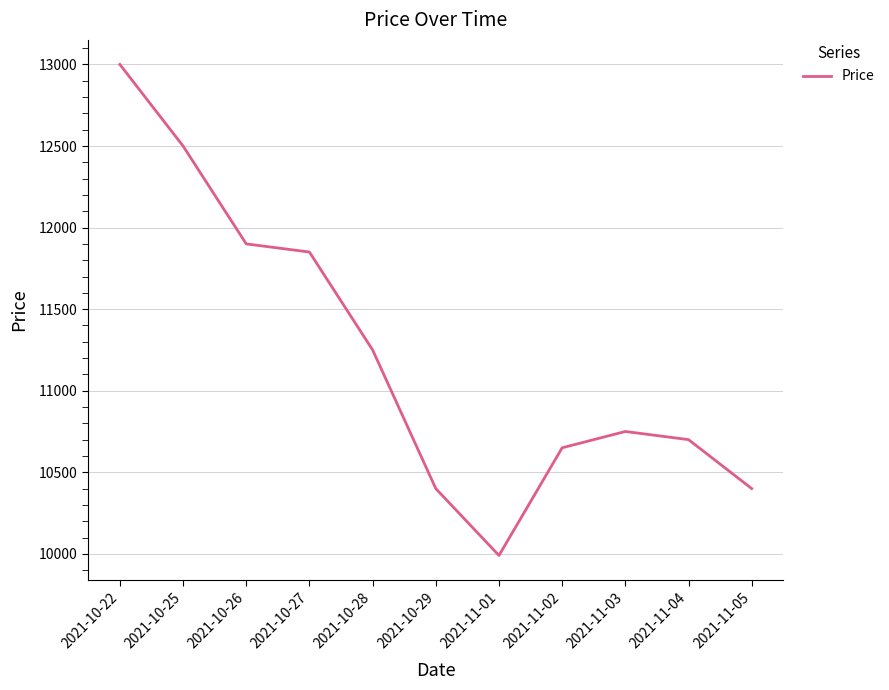

Reading left to right, extract all data points from this chart.

2021-10-22=13000	2021-10-25=12500	2021-10-26=11900	2021-10-27=11850	2021-10-28=11250	2021-10-29=10400	2021-11-01=9990	2021-11-02=10650	2021-11-03=10750	2021-11-04=10700	2021-11-05=10400